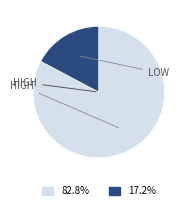

Is there any slice that represents more than half of the pie?

Yes